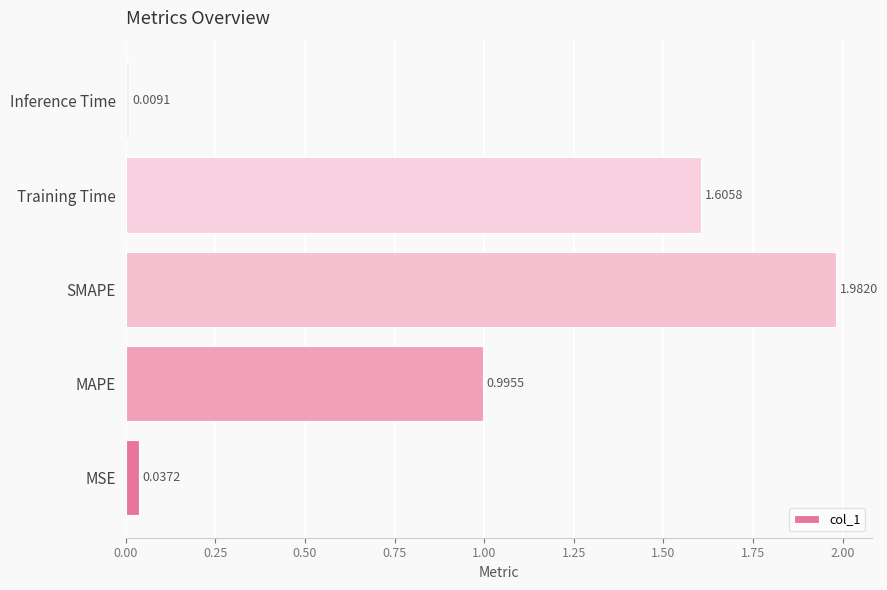

List the labels in order of value, smallest first.

Inference Time, MSE, MAPE, Training Time, SMAPE